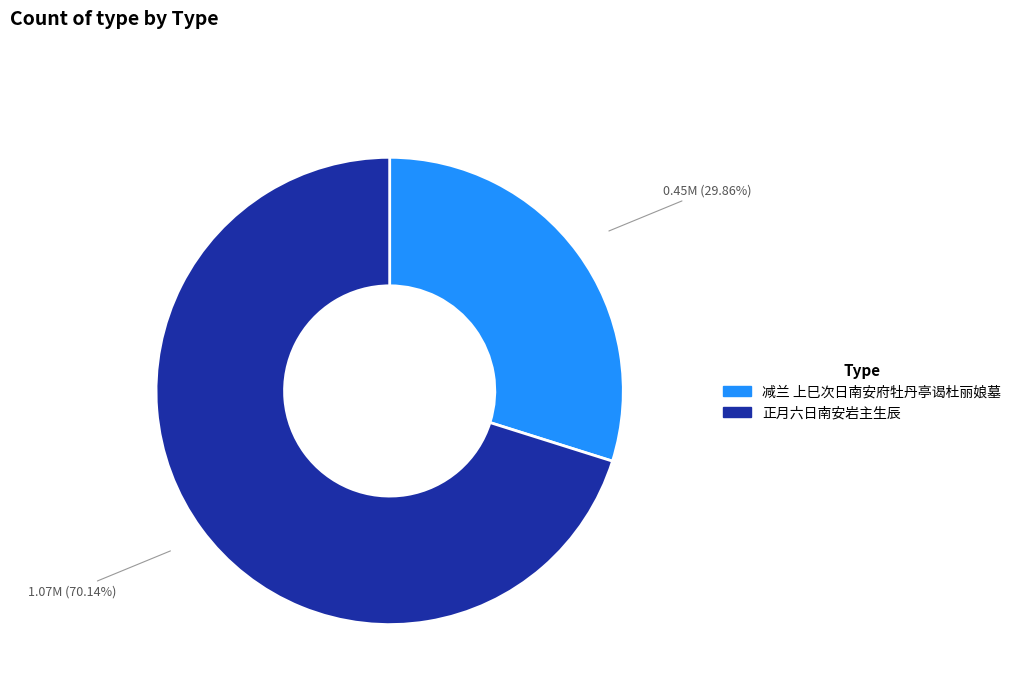

Combined, do 减兰 上巳次日南安府牡丹亭谒杜丽娘墓 and 正月六日南安岩主生辰 account for over 50%?

Yes